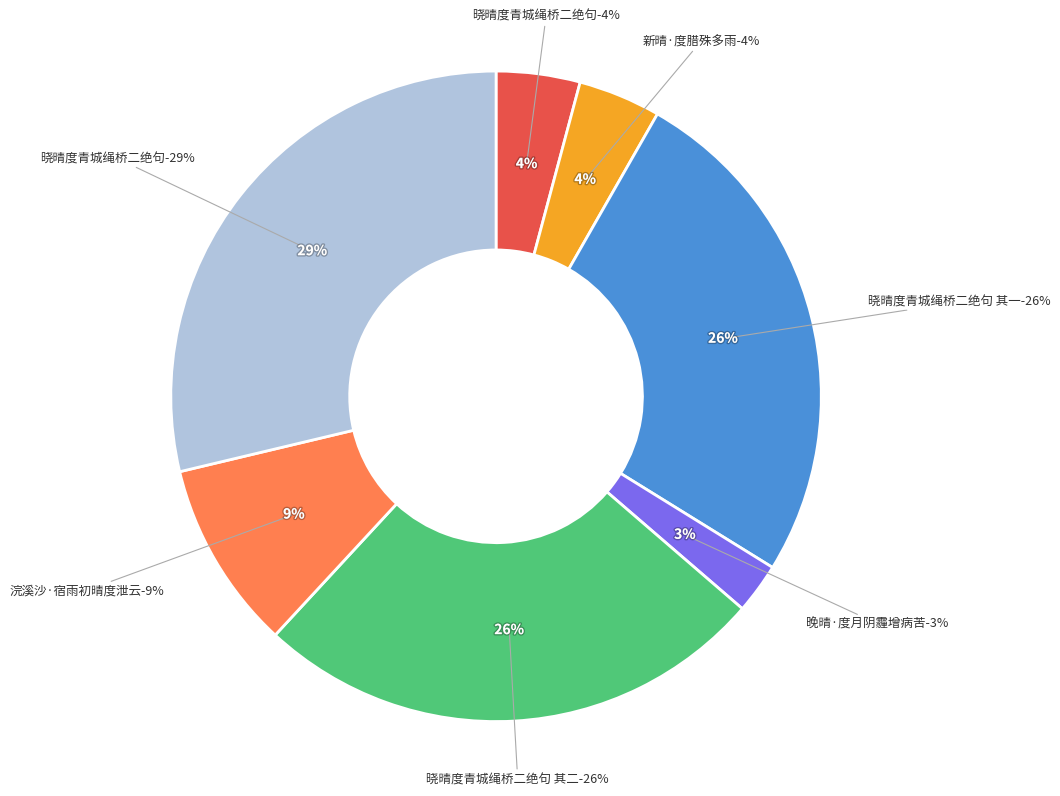

Rank the categories by value from lowest to highest.

晚晴·度月阴霾增病苦, 新晴·度腊殊多雨, 晓晴度青城绳桥二绝句, 浣溪沙·宿雨初晴度泄云, 晓晴度青城绳桥二绝句 其二, 晓晴度青城绳桥二绝句 其一, 晓晴度青城绳桥二绝句